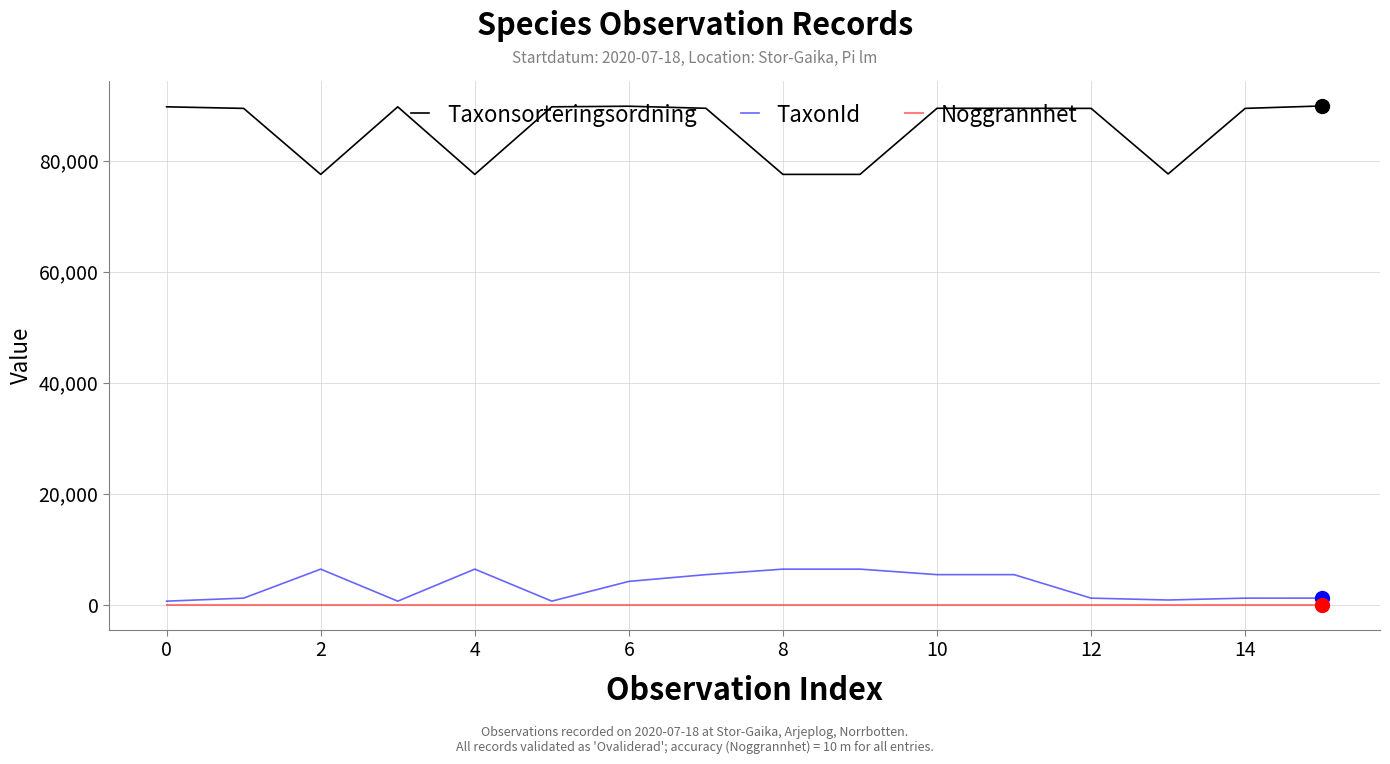

What is the highest value of the TaxonId series?

6425